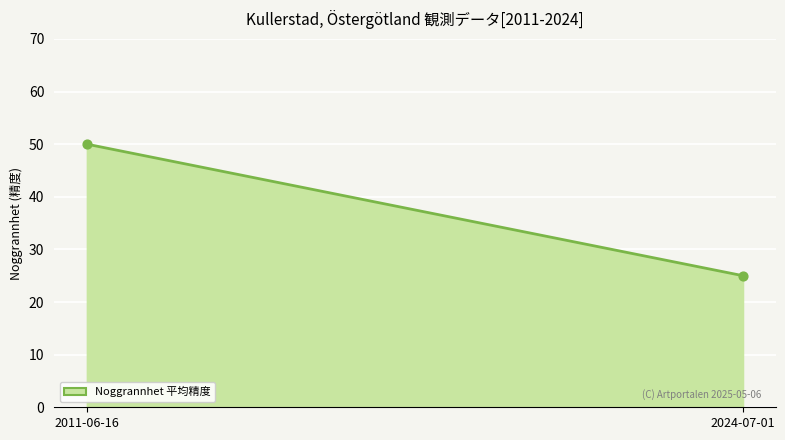

What is the range of Y values (max minus min)?

25